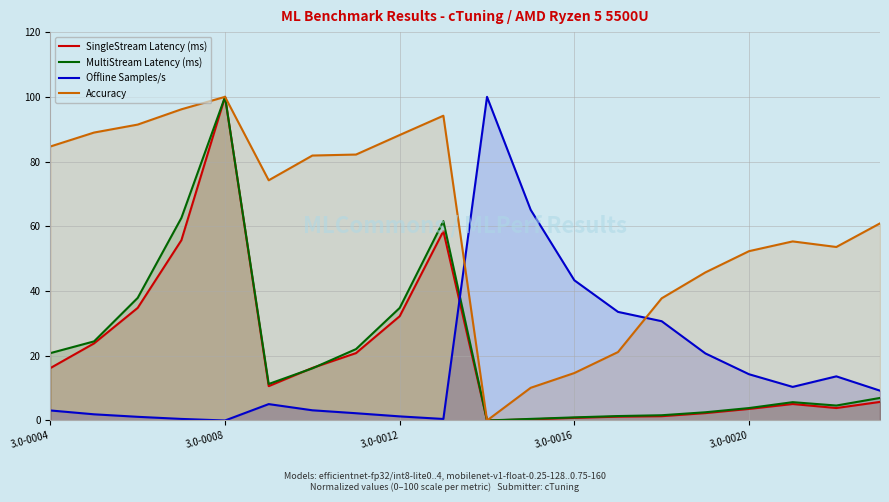

How many intersections are there between Offline Samples/s and SingleStream Latency (ms)?

1